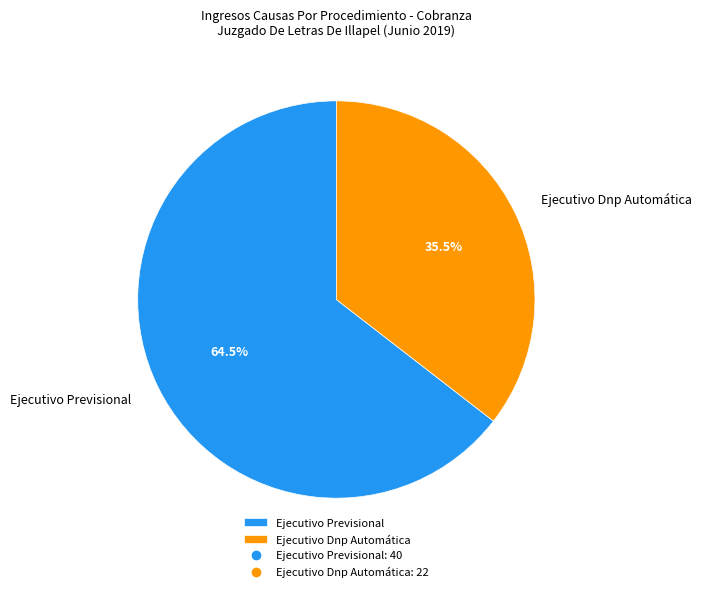

Is Ejecutivo Previsional the majority of the pie?

Yes